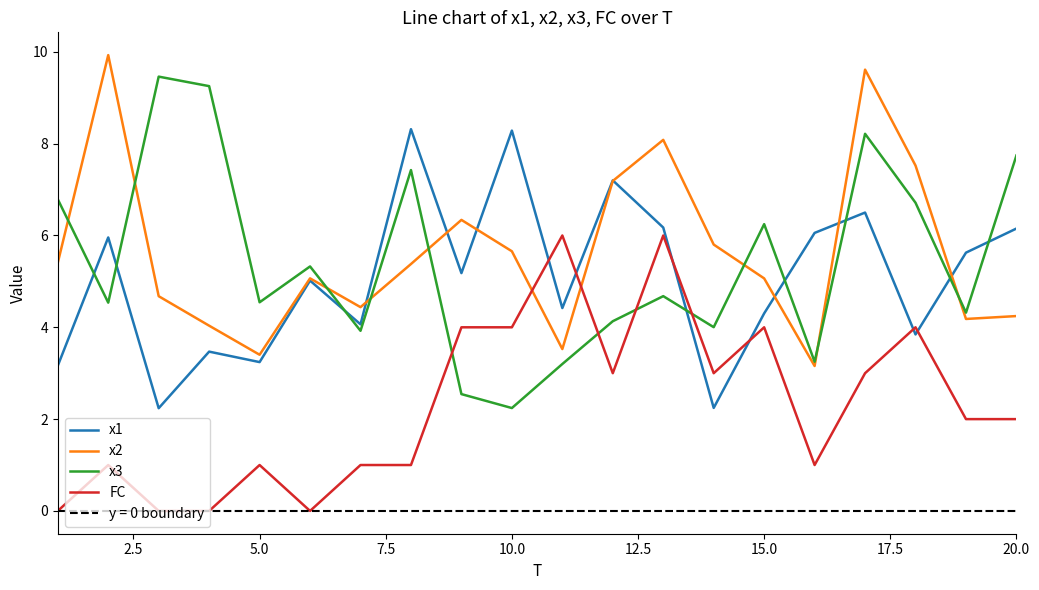

The x1 series shows 3.2 at 5.0. True or false?

True